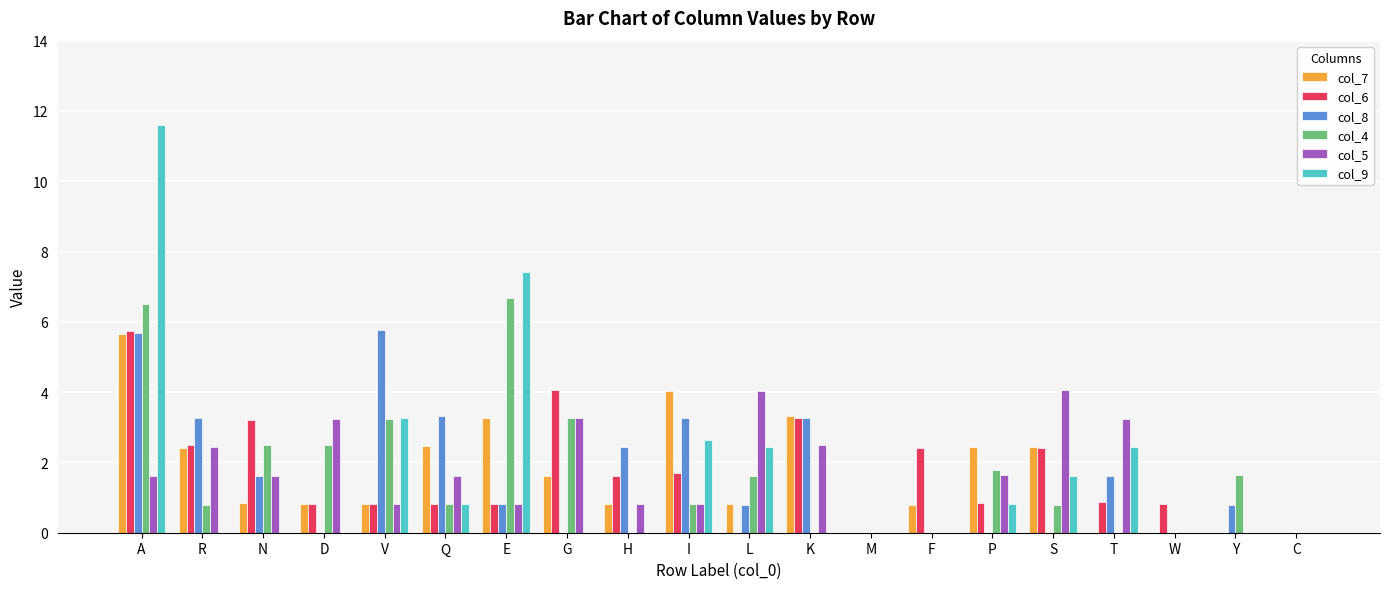

What is the sum of all col_7 values?

32.5